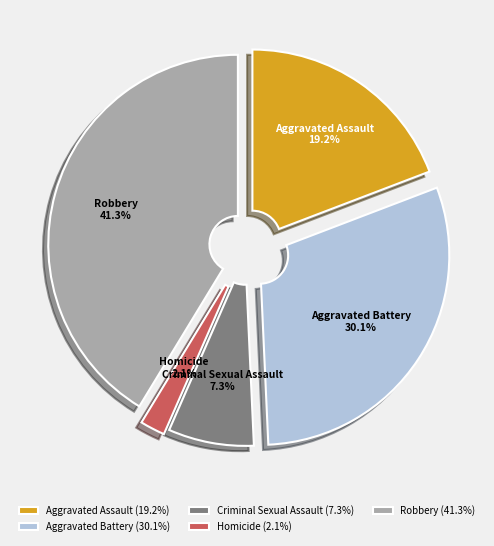

Does Aggravated Battery represent more than half of the total?

No